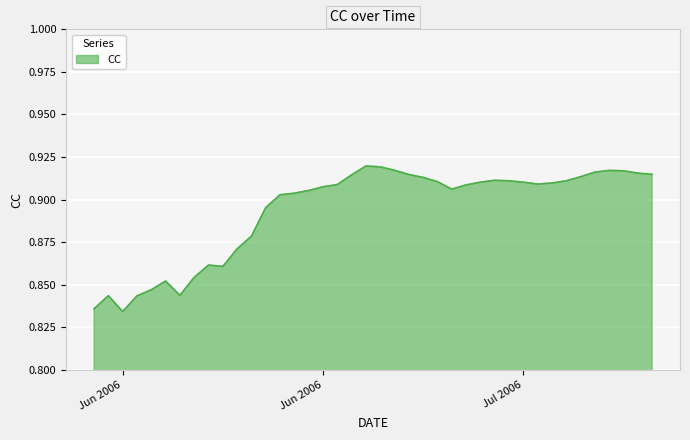

Reading right to left, what are all the values shown in this chart?

0.9	0.9	0.9	0.9	0.9	0.9	0.9	0.9	0.9	0.9	0.9	0.9	0.9	0.9	0.9	0.9	0.9	0.9	0.9	0.9	0.9	0.9	0.9	0.9	0.9	0.9	0.9	0.9	0.9	0.9	0.9	0.9	0.9	0.8	0.9	0.8	0.8	0.8	0.8	0.8